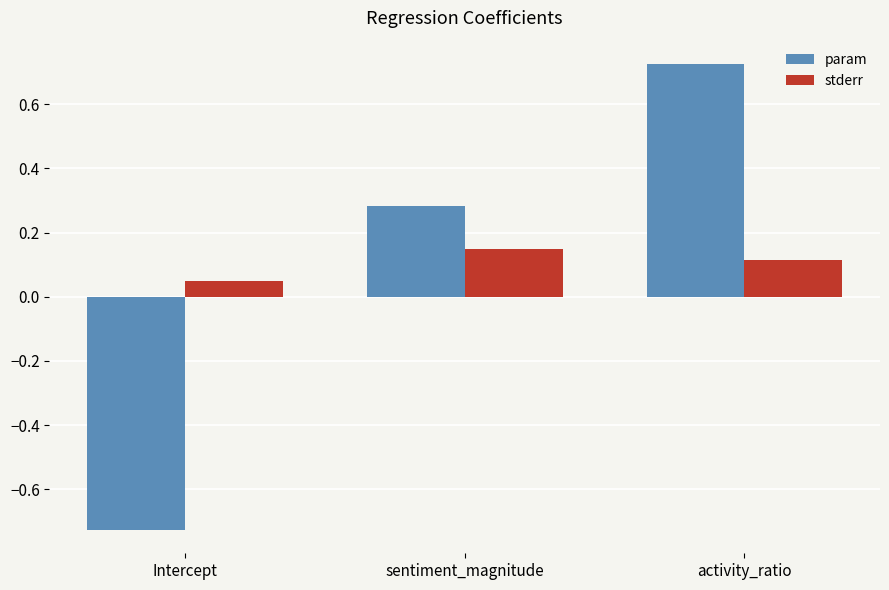

Which series has the largest range (max minus min)?

param